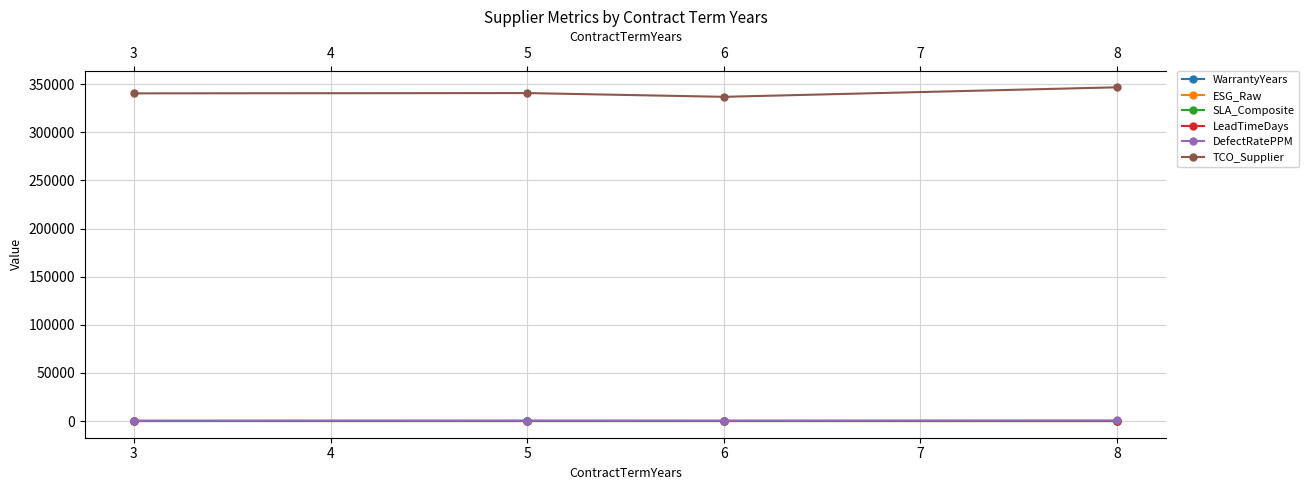

True or false: ESG_Raw has more than 1 points higher than both neighbors.

False